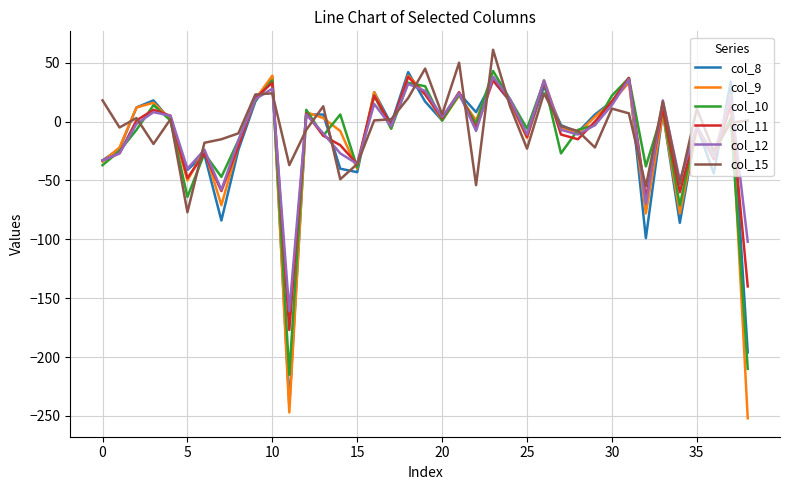

What is the minimum value for col_9?

-252